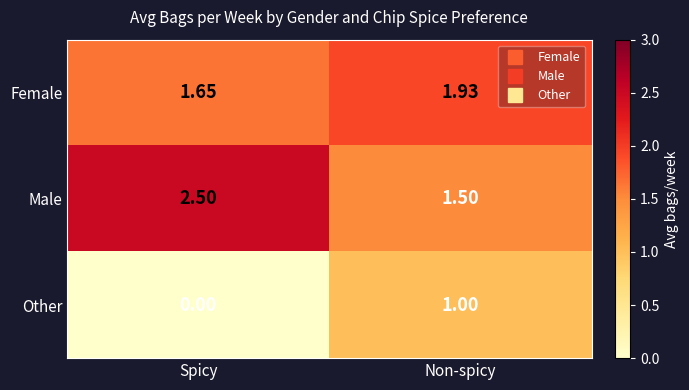

Which label corresponds to the largest value in the chart?

Spicy